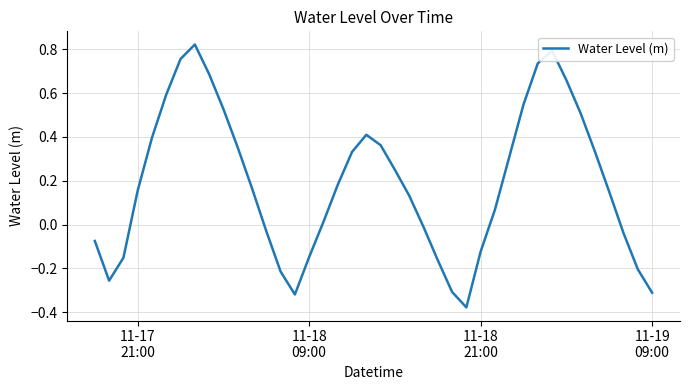

How many interior local valleys (lower than both neighbors) does the data have?

3